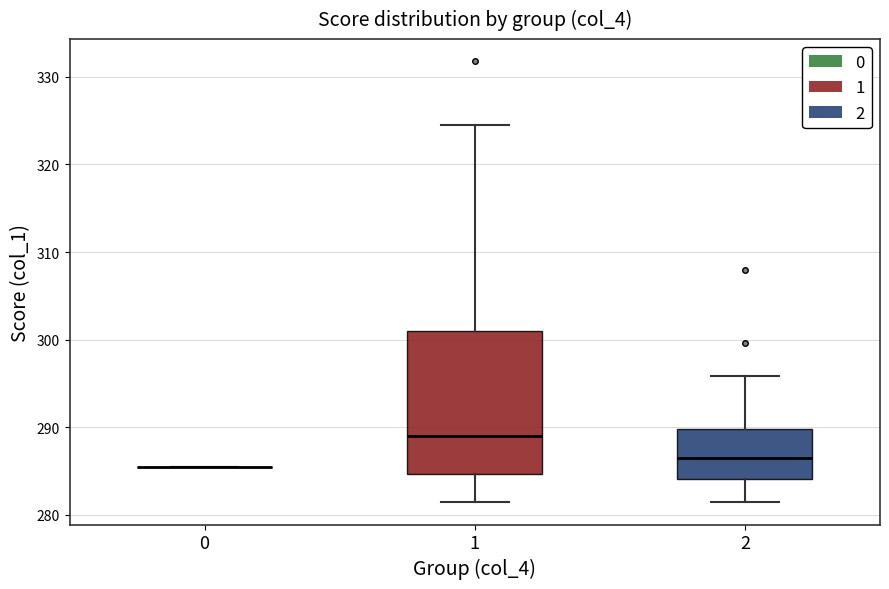

Reading left to right, transcribe this box plot: for each box, give where its median line is, the range the box spans, and where its two whiskers end, as read against the y-axis. The values are not printed on the chart, so give them approximately, as read against the axis.

0: box collapsed to a line at 286, whiskers 286 to 286
1: median 289, box 285 to 301, whiskers 281 to 325
2: median 286, box 284 to 290, whiskers 281 to 296